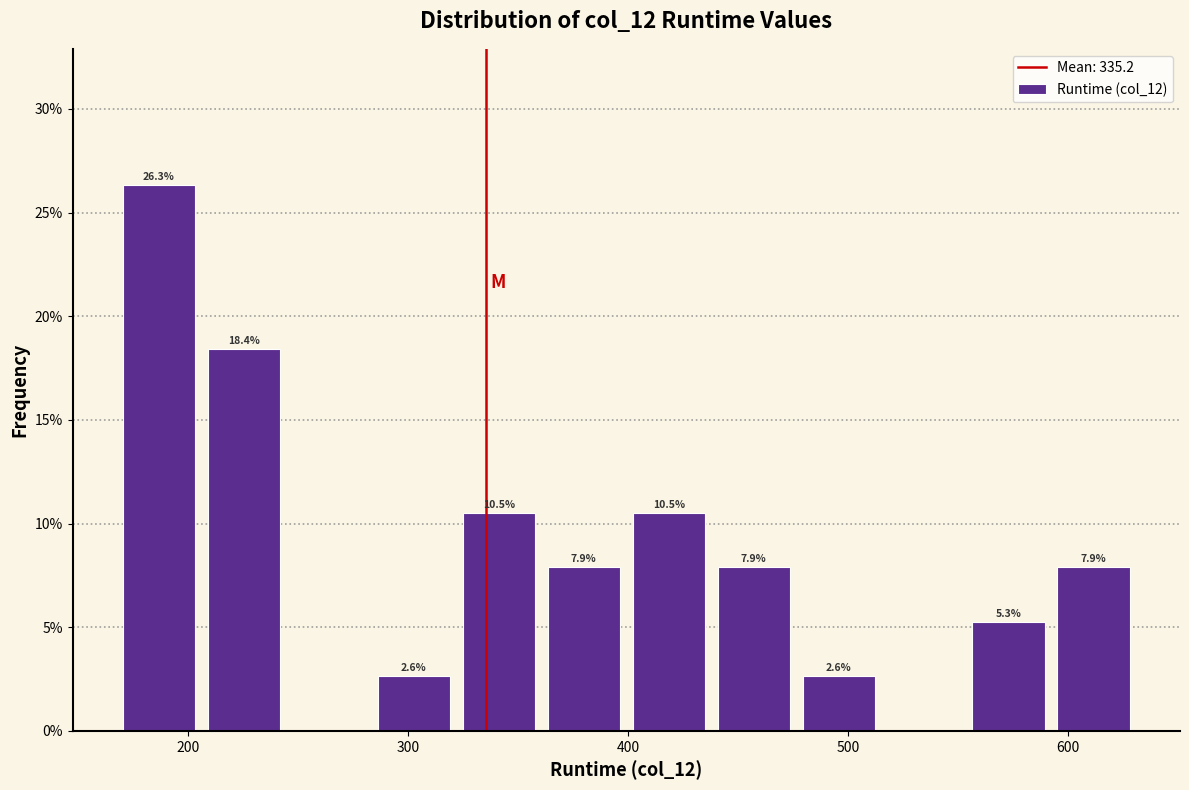

Around what value on the x-axis is the tallest bar? Give the approximate position of its centre, as read against the axis.

190